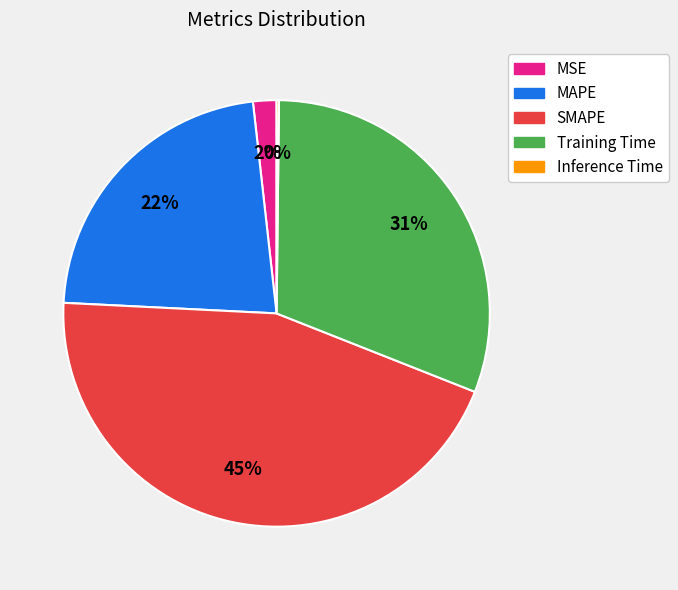

What is the largest slice in the pie chart?

SMAPE